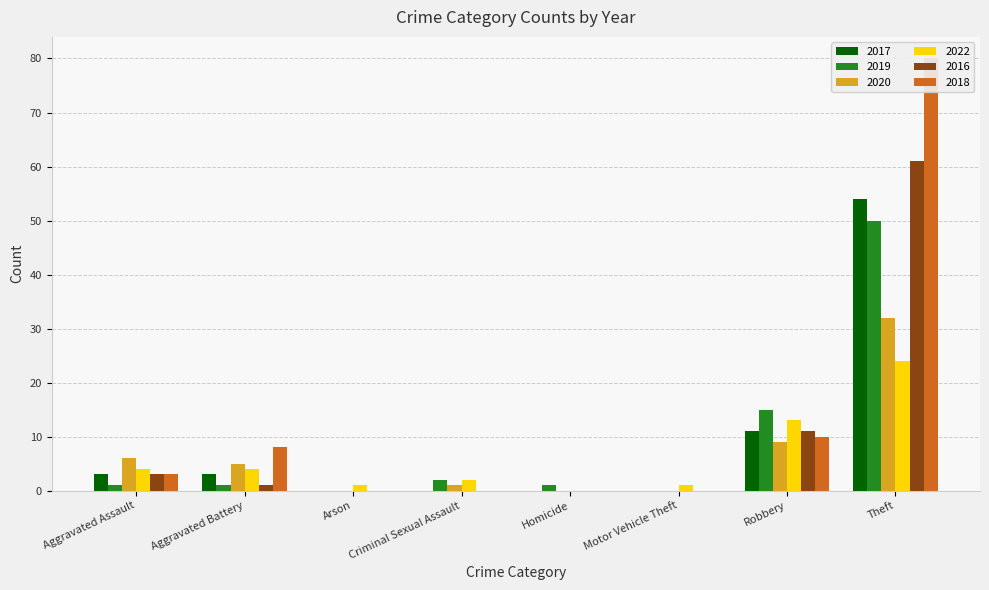

What is the total value across all series at Homicide?

1